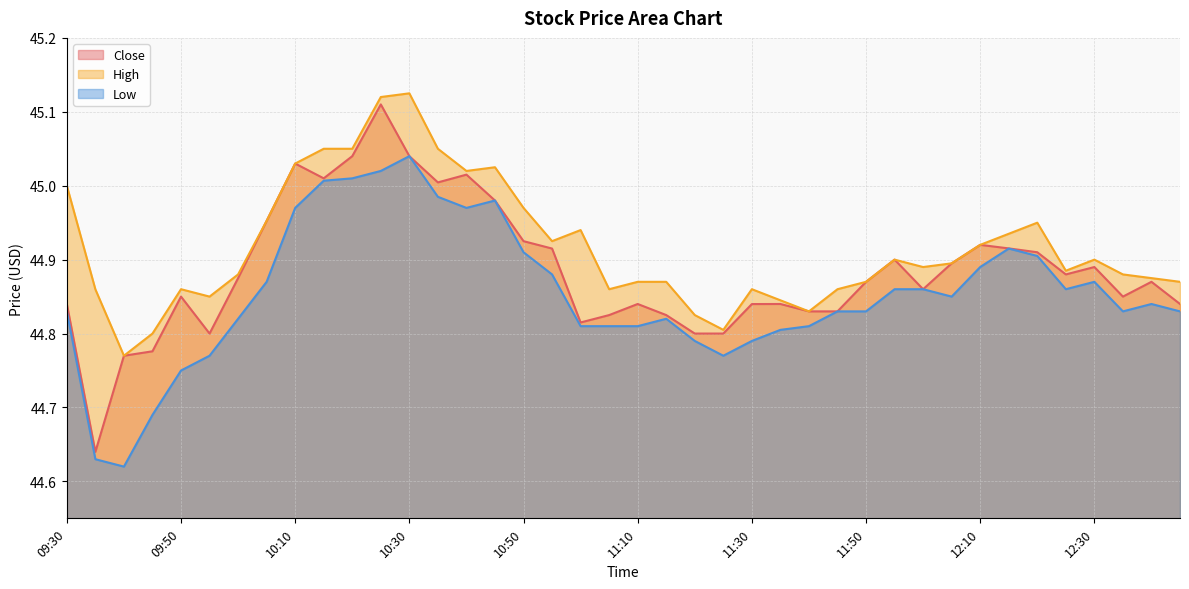

Is it true that Low equals 77.1 at 12:30?

False